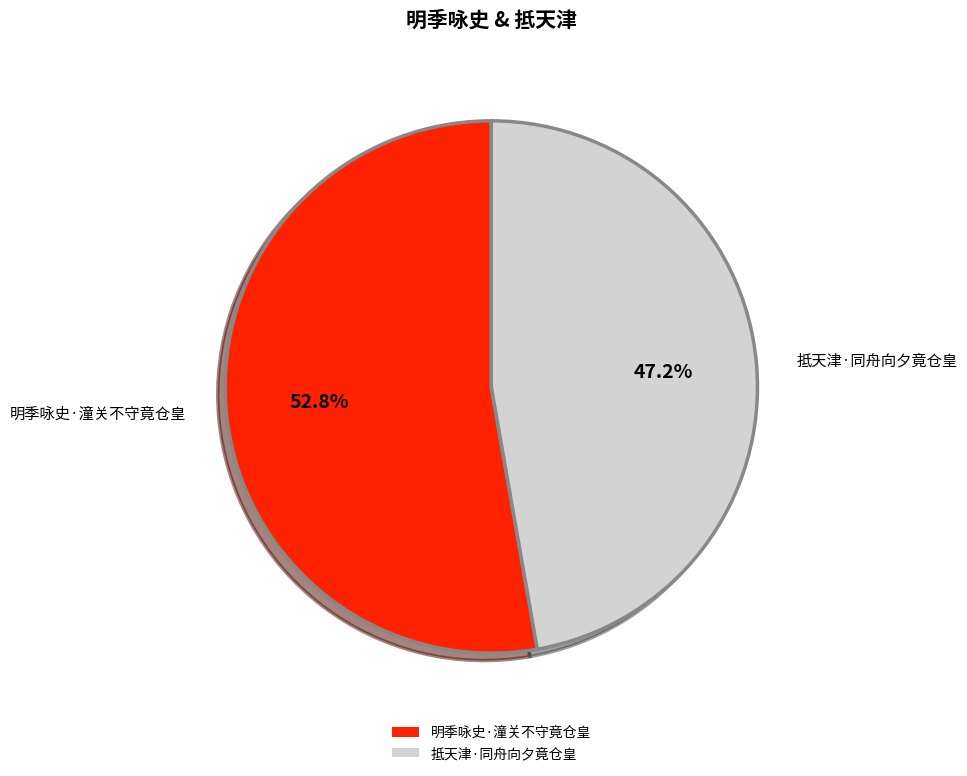

Does 明季咏史·潼关不守竟仓皇 account for over 50% of the chart?

Yes